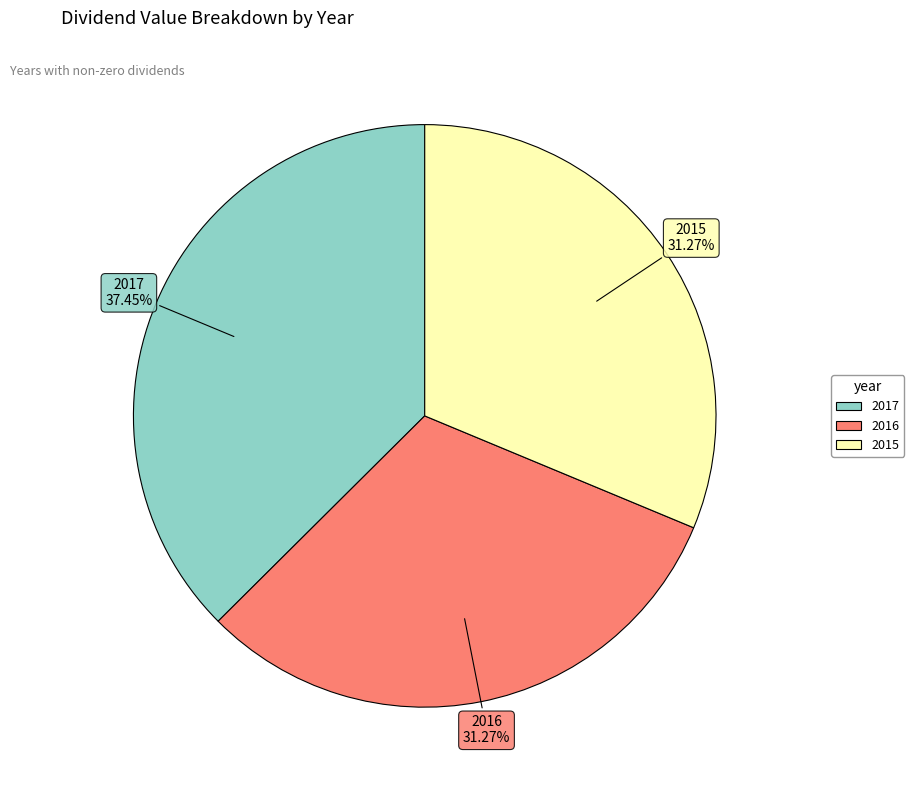

The 2016 slice represents 17% of the pie. True or false?

False